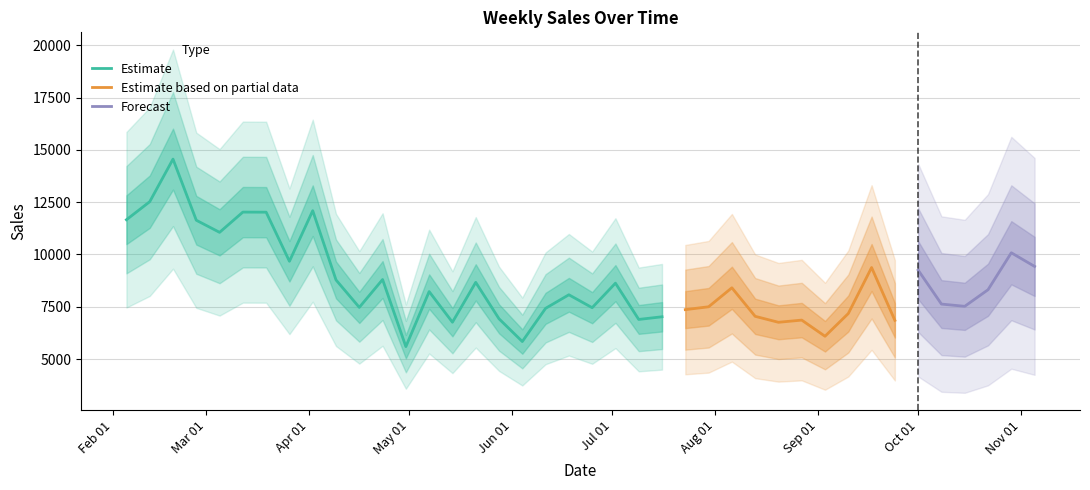

List the labels in order of value, smallest first.

2010-04-30, 2010-06-04, 2010-09-03, 2010-08-20, 2010-05-14, 2010-09-24, 2010-08-27, 2010-07-09, 2010-05-28, 2010-07-16, 2010-08-13, 2010-09-10, 2010-07-23, 2010-06-11, 2010-06-25, 2010-04-16, 2010-07-30, 2010-10-15, 2010-10-08, 2010-06-18, 2010-05-07, 2010-10-22, 2010-08-06, 2010-07-02, 2010-05-21, 2010-04-09, 2010-04-23, 2010-10-01, 2010-09-17, 2010-11-05, 2010-03-26, 2010-10-29, 2010-03-05, 2010-02-26, 2010-02-05, 2010-03-19, 2010-03-12, 2010-04-02, 2010-02-12, 2010-02-19